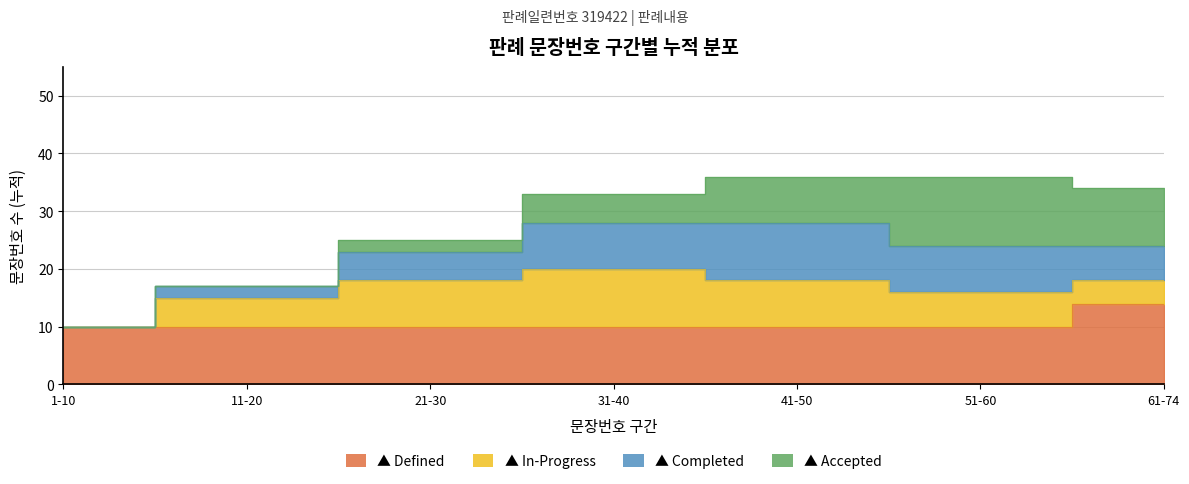

Is the value of Completed at 11-20 greater than the value of Defined at 61-74?

No